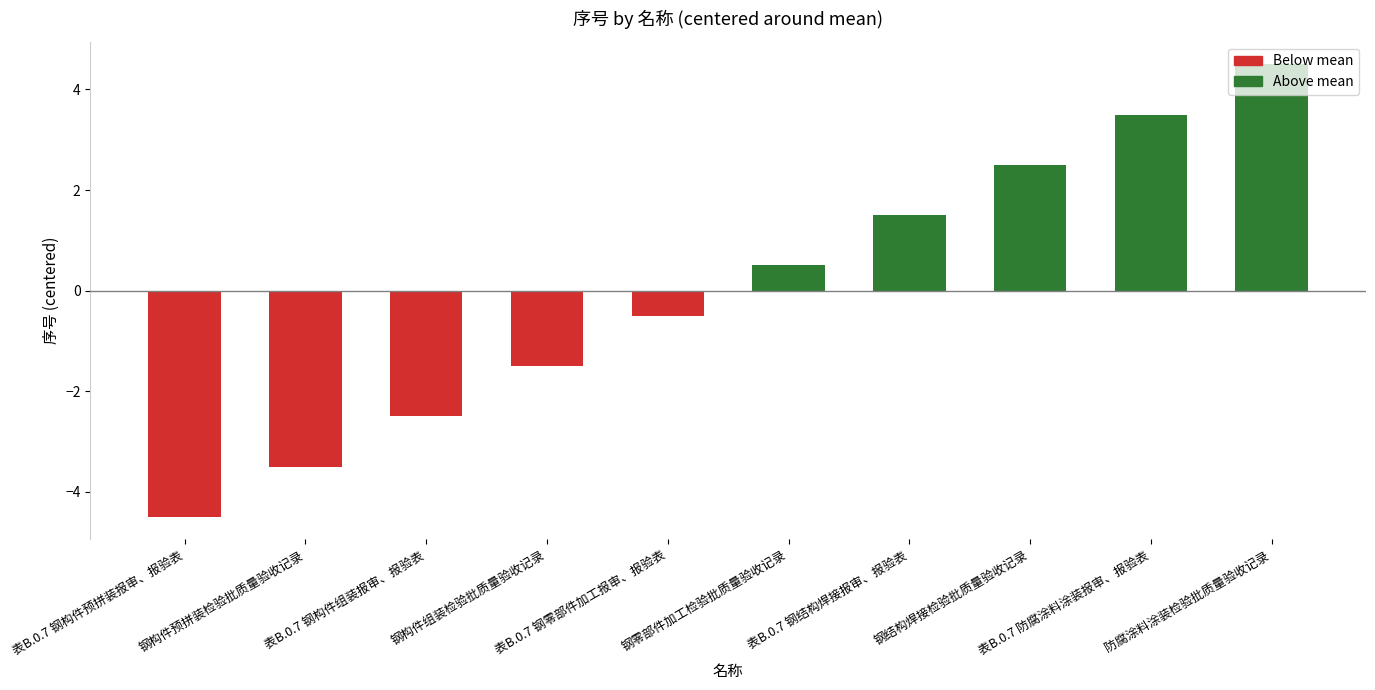

How many values are below 0?

5